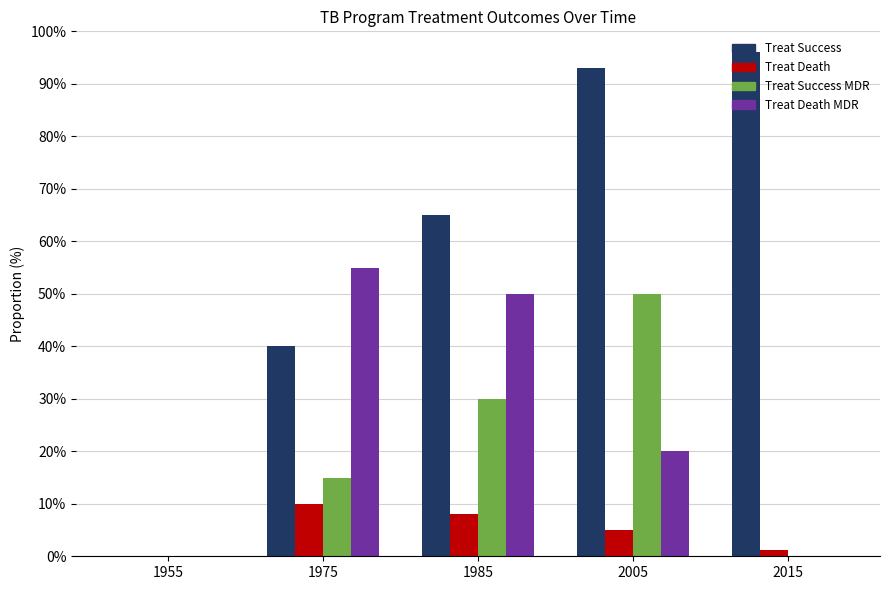

What is the maximum value shown in the chart?

96.0